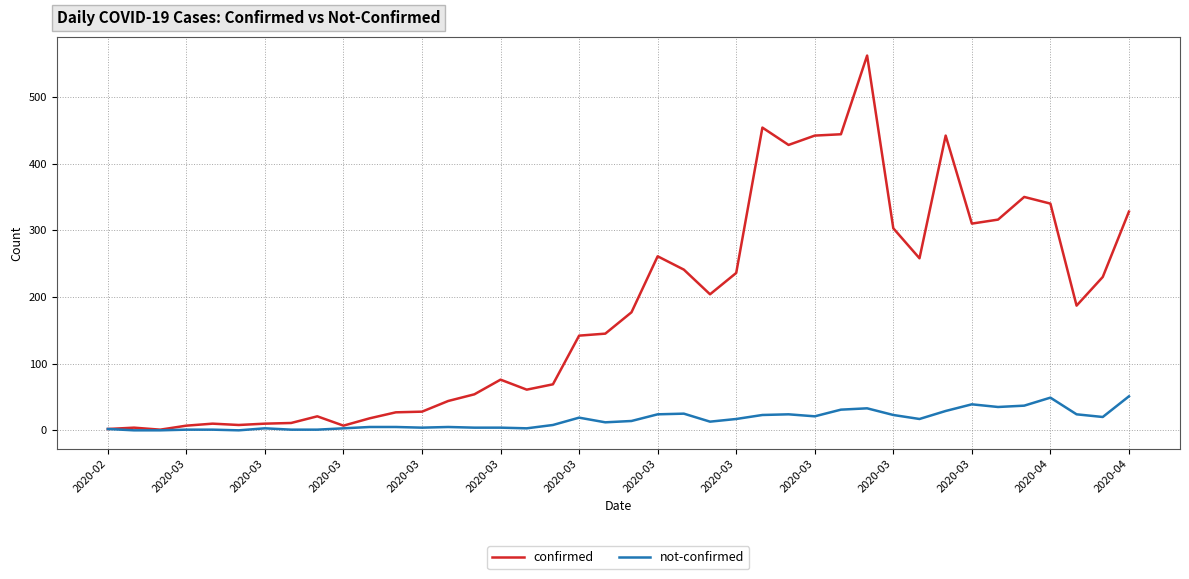

What is the greatest value displayed?

562